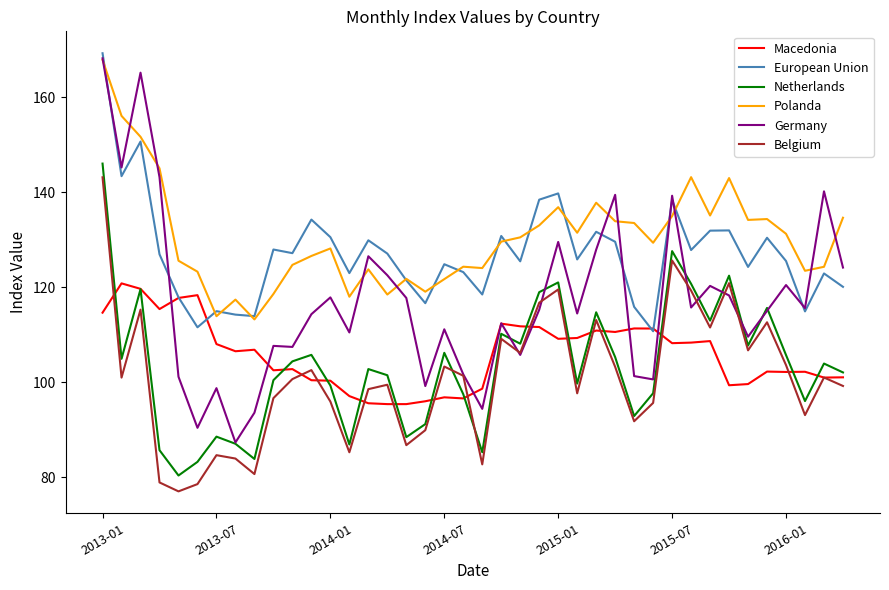

What is the maximum value shown in the chart?

169.3